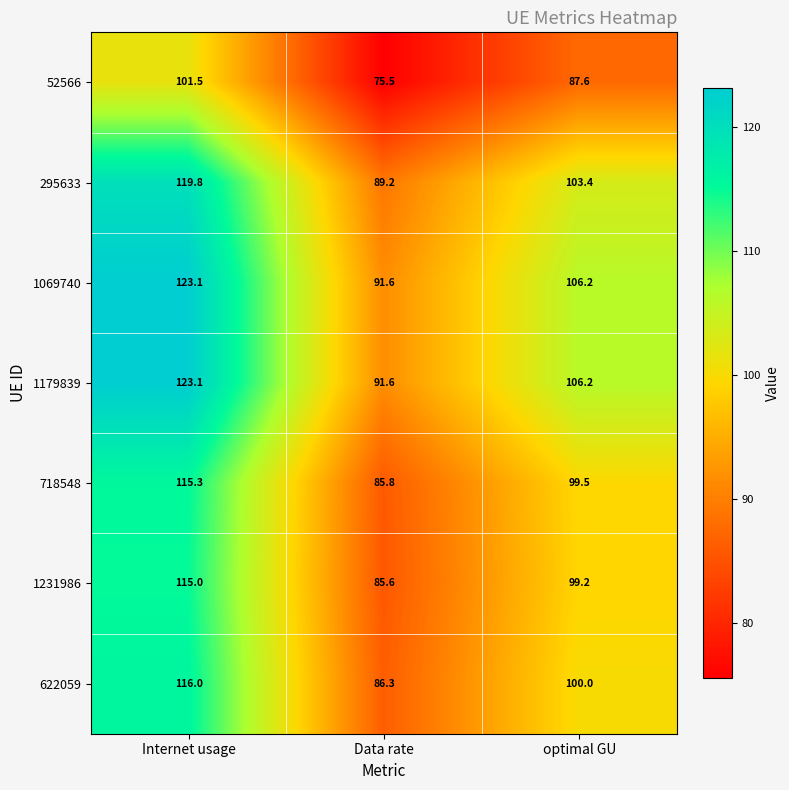

Reading left to right, extract all data points from this chart.

52566: Internet usage=101.5	Data rate=75.5	optimal GU=87.6
295633: Internet usage=119.8	Data rate=89.2	optimal GU=103.4
1069740: Internet usage=123.1	Data rate=91.6	optimal GU=106.2
1179839: Internet usage=123.1	Data rate=91.6	optimal GU=106.2
718548: Internet usage=115.3	Data rate=85.8	optimal GU=99.5
1231986: Internet usage=115.0	Data rate=85.6	optimal GU=99.2
622059: Internet usage=116.0	Data rate=86.3	optimal GU=100.0